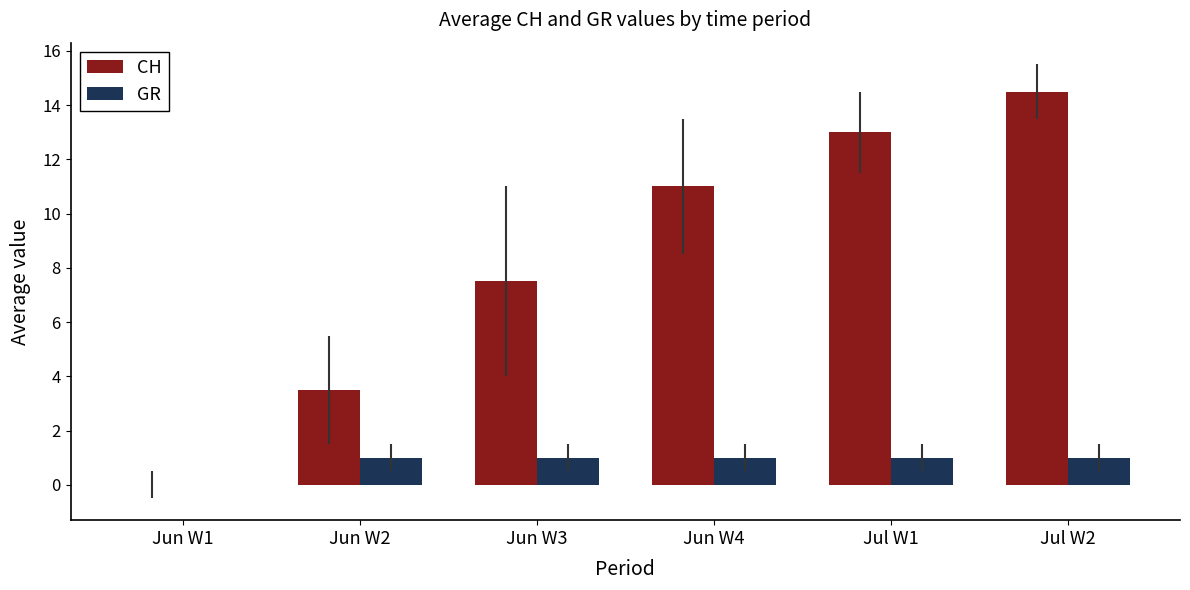

Which series changed the most between Jun W3 and Jul W2?

CH